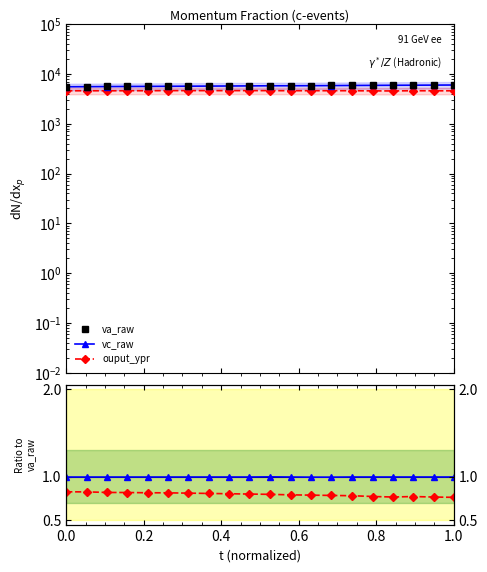

Is this an area chart (filled region under the line)?

No